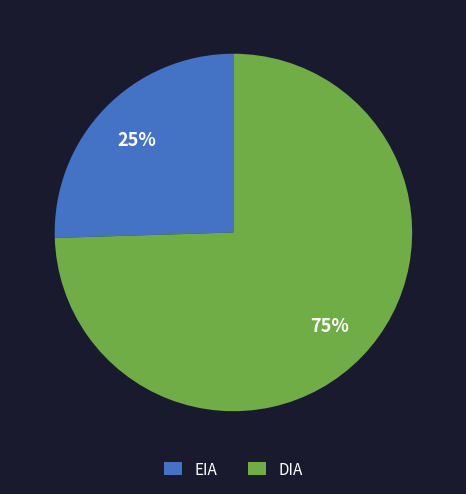

Rank the categories by value from lowest to highest.

EIA, DIA